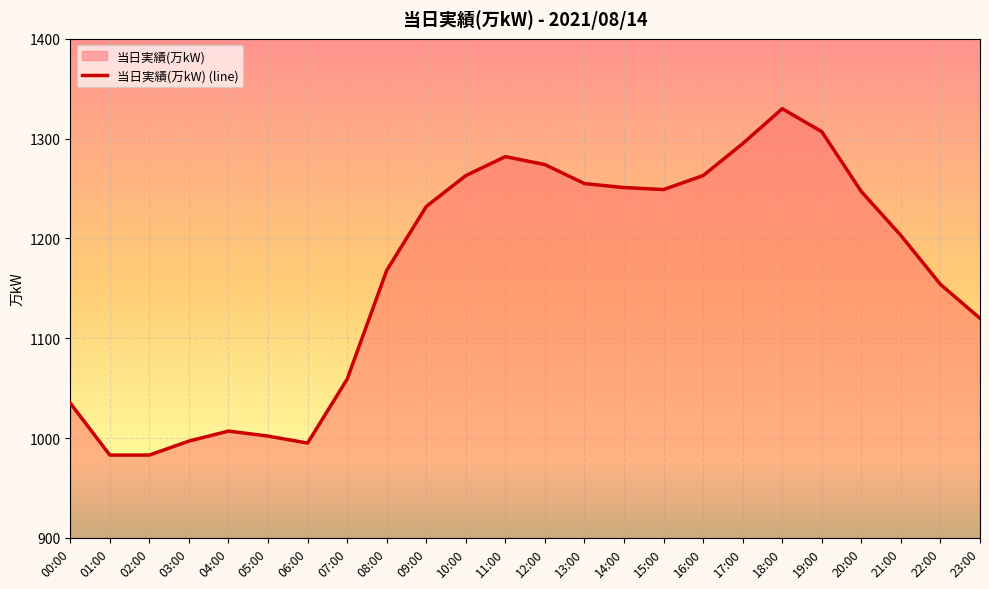

Which has a higher value, 18:00 or 23:00?

18:00